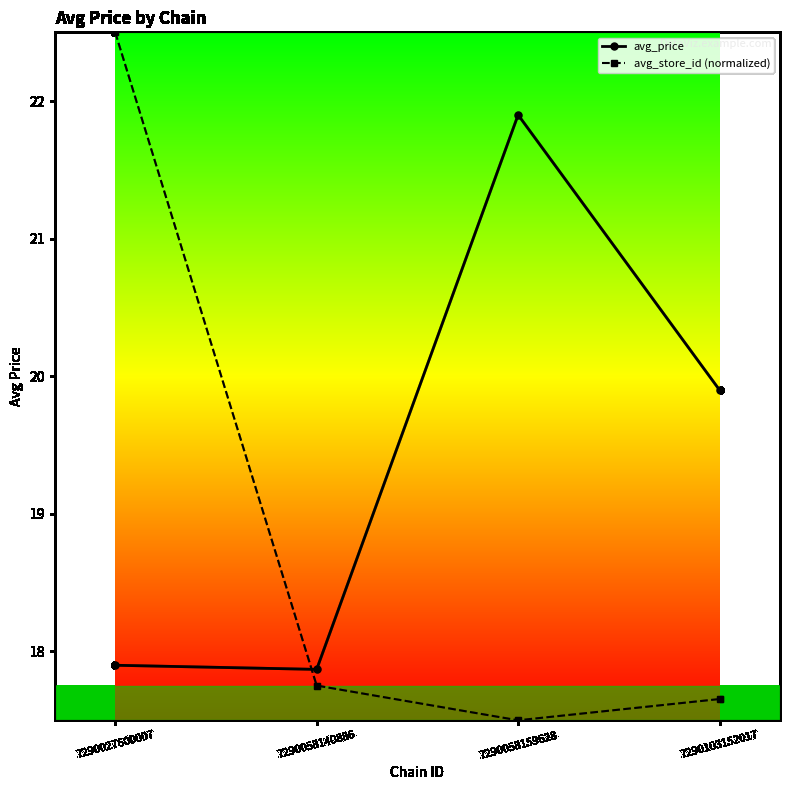

In avg_store_id (normalized), how many points are lower than both neighbors (excluding endpoints)?

1